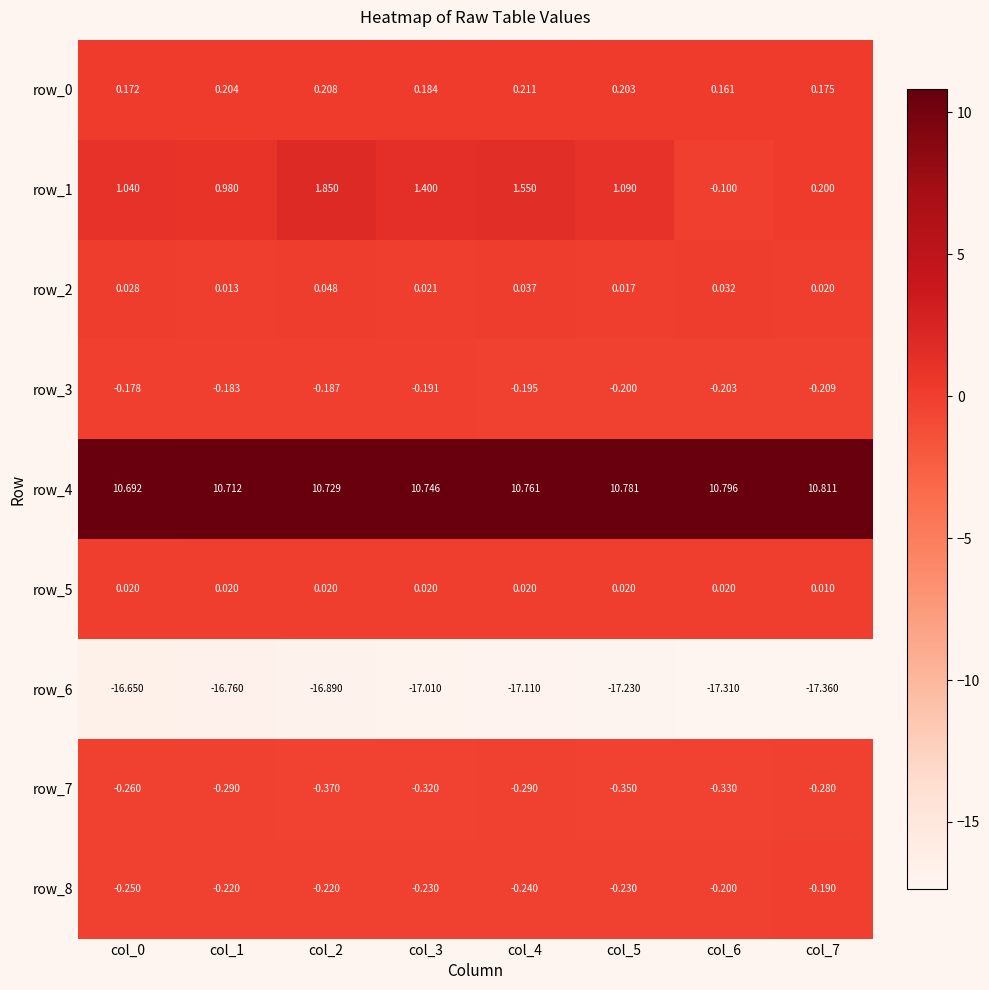

What is the maximum value shown in the chart?

10.8